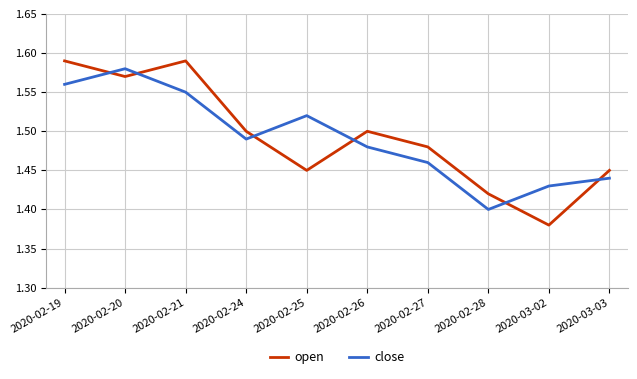

What are all the series names shown in the legend?

open, close